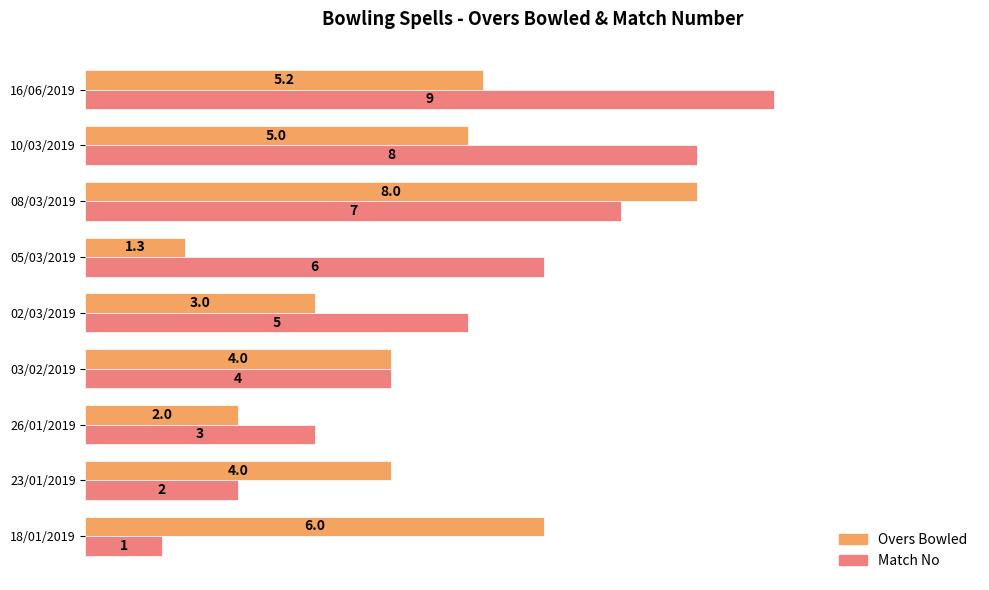

Which series has the largest total across all categories?

Match No